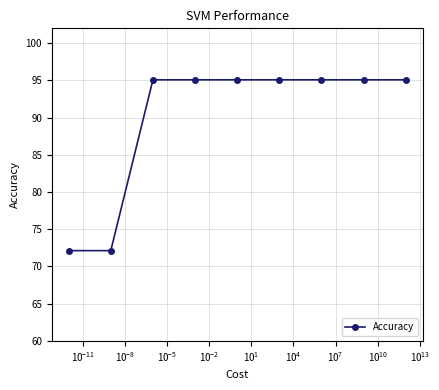

What is the greatest value displayed?

95.1